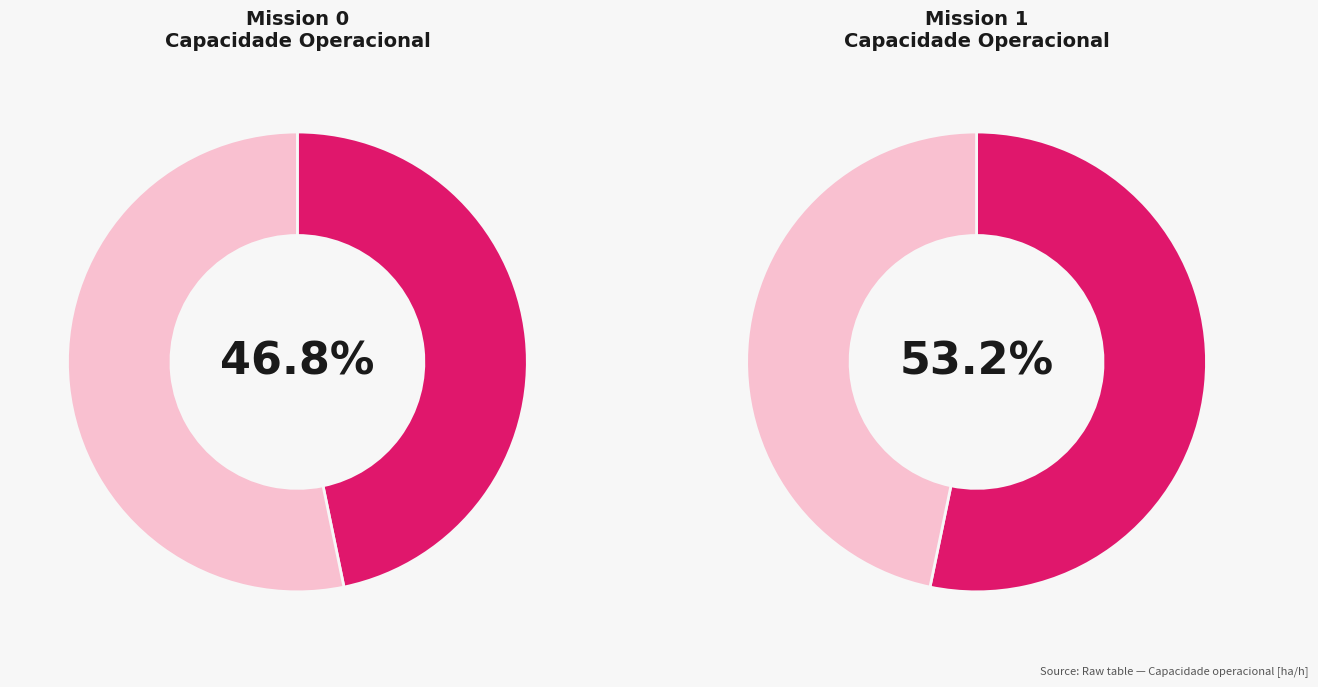

Combined, what portion of the pie is 1 and 0?

100.0%